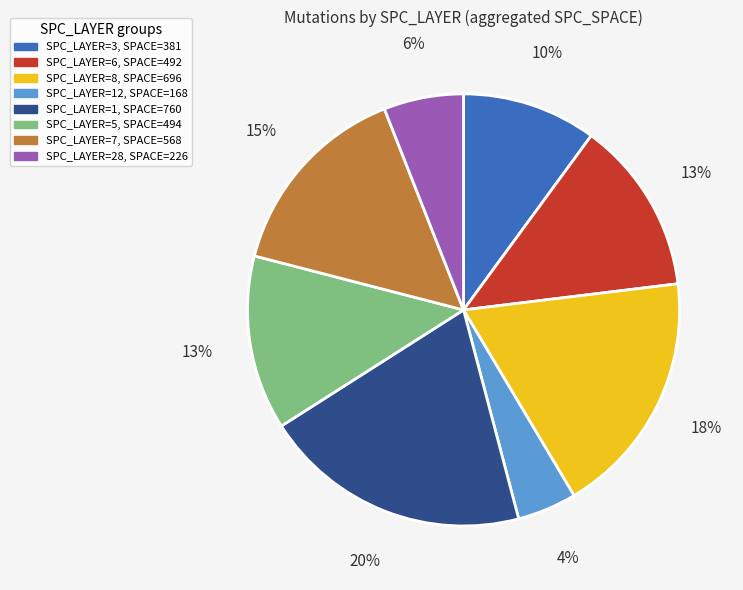

To the nearest percent, what is the difference between the largest and smallest slice percentages?

16%